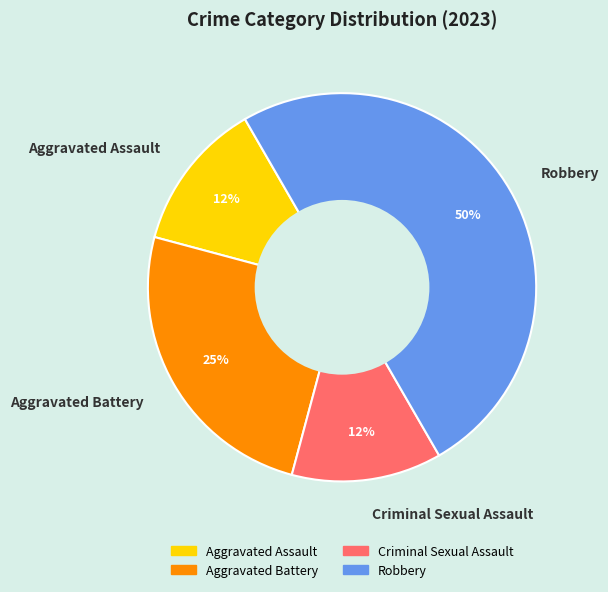

Which slice is the largest?

Robbery